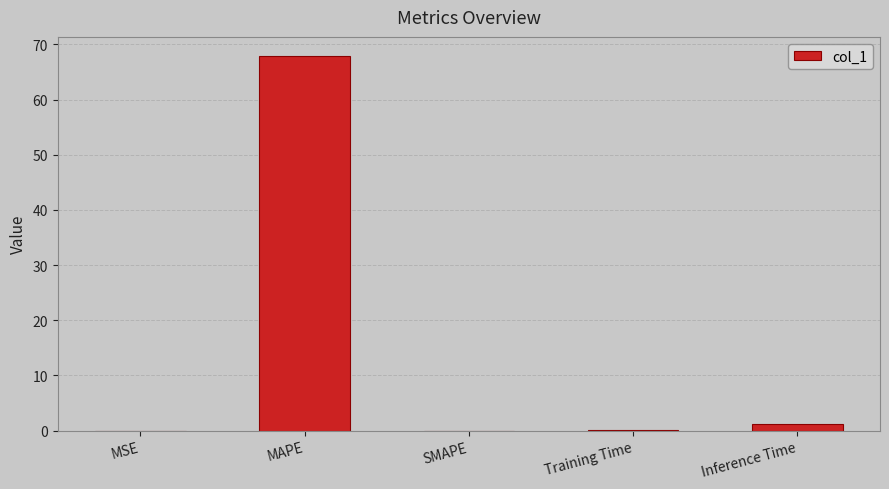

How many series are shown in this chart?

1